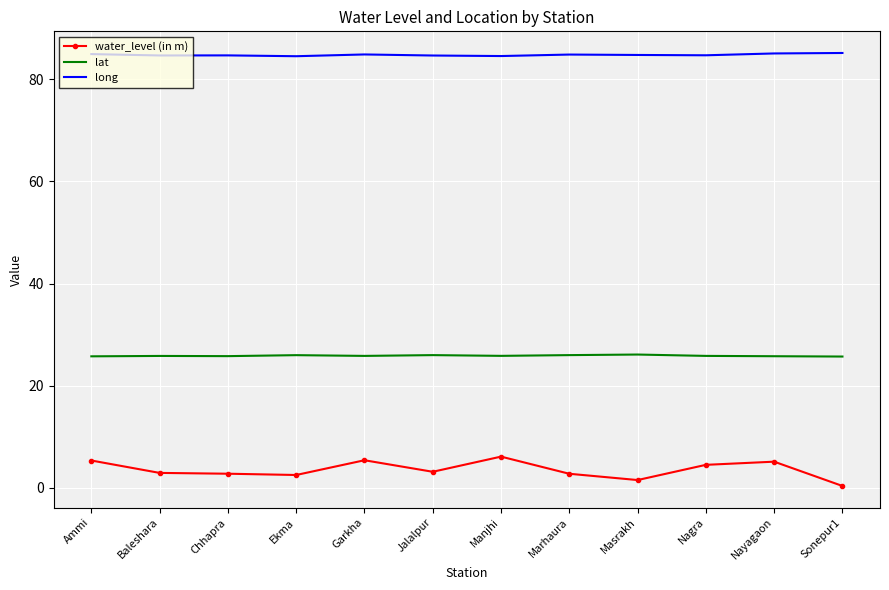

What is the lowest value of the long series?

84.5